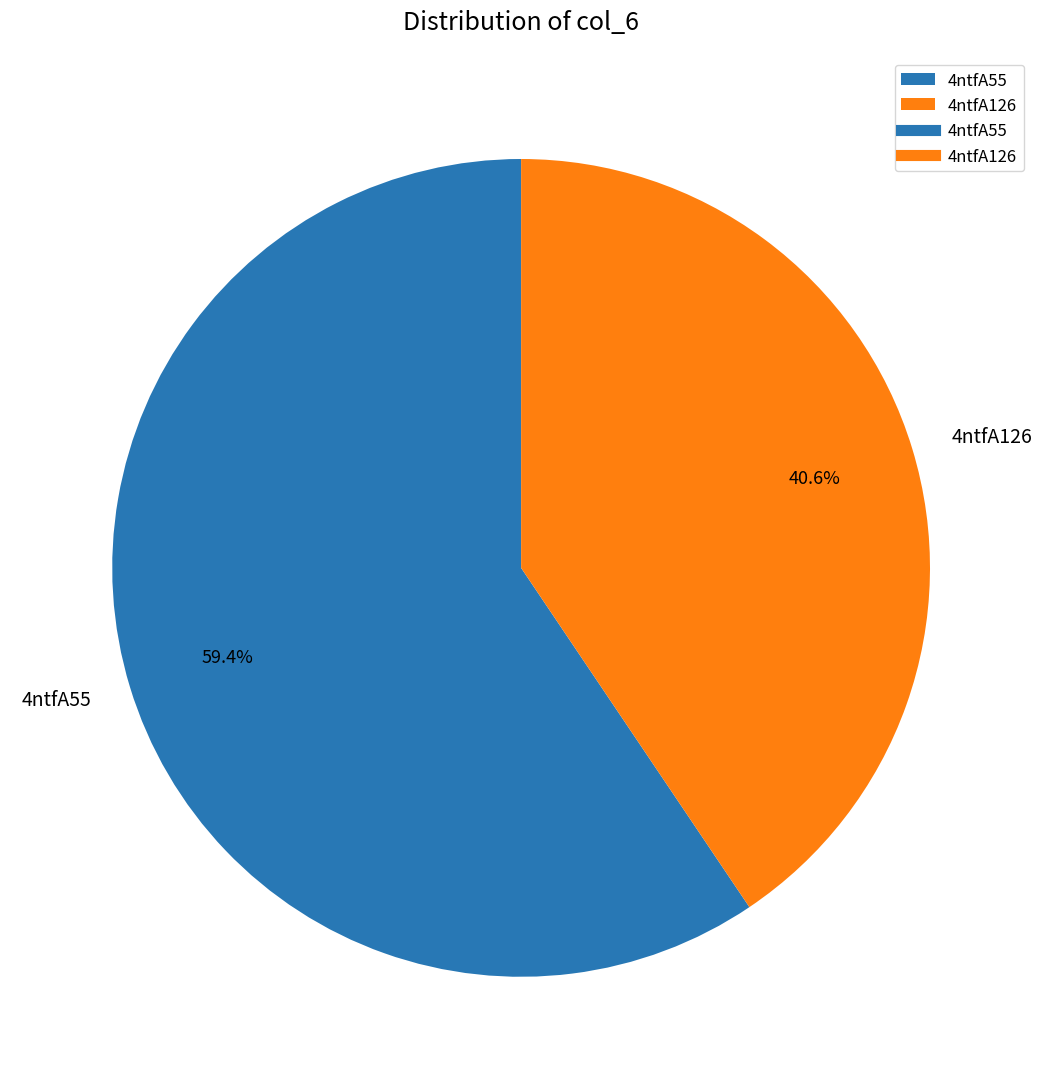

True or false: 4ntfA55 accounts for 49% of the total.

False